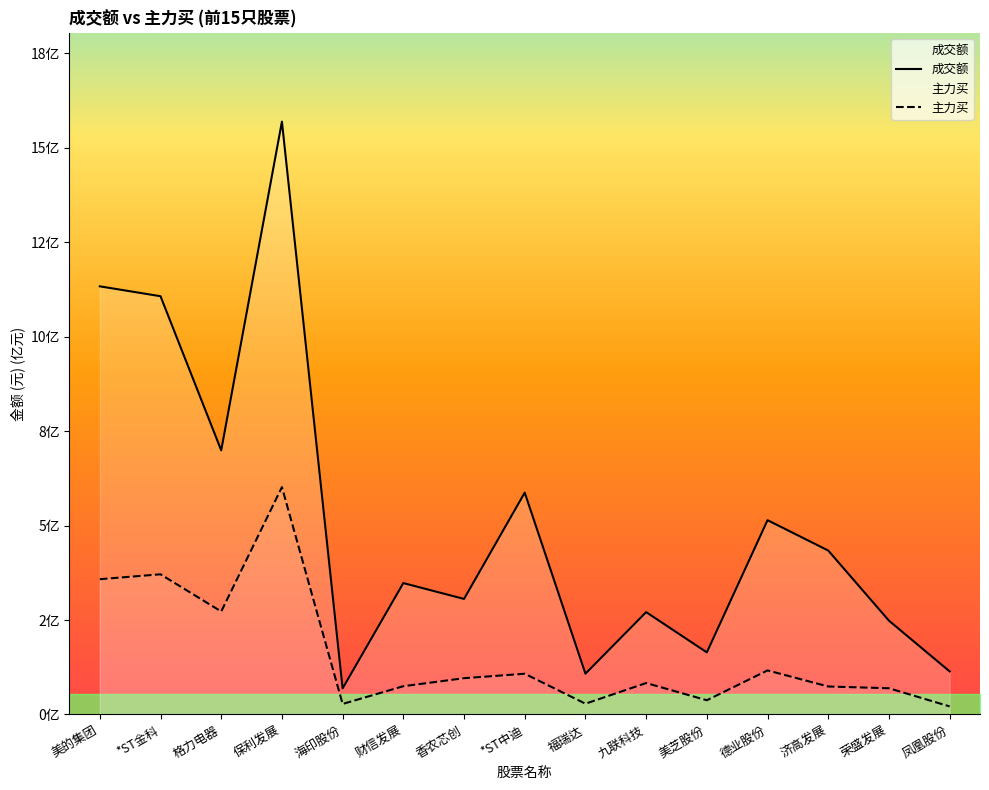

How many values in the 成交额 series are below 3?

6